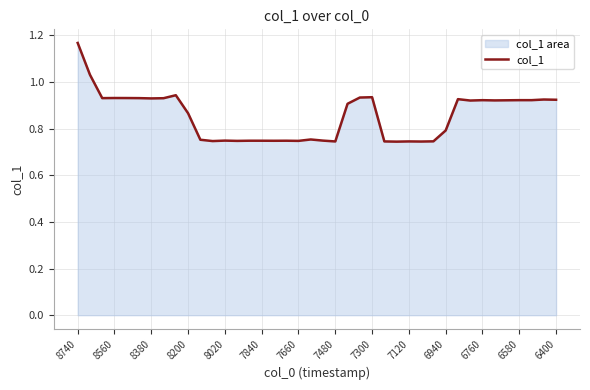

Which label corresponds to the largest value in the chart?

8740